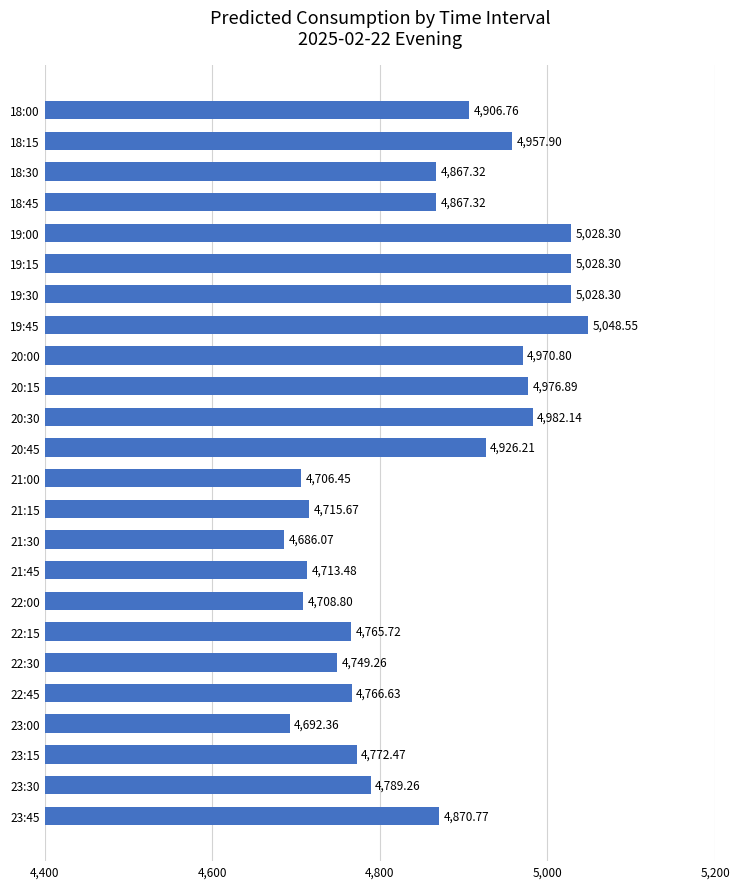

What is the greatest value displayed?

5048.5